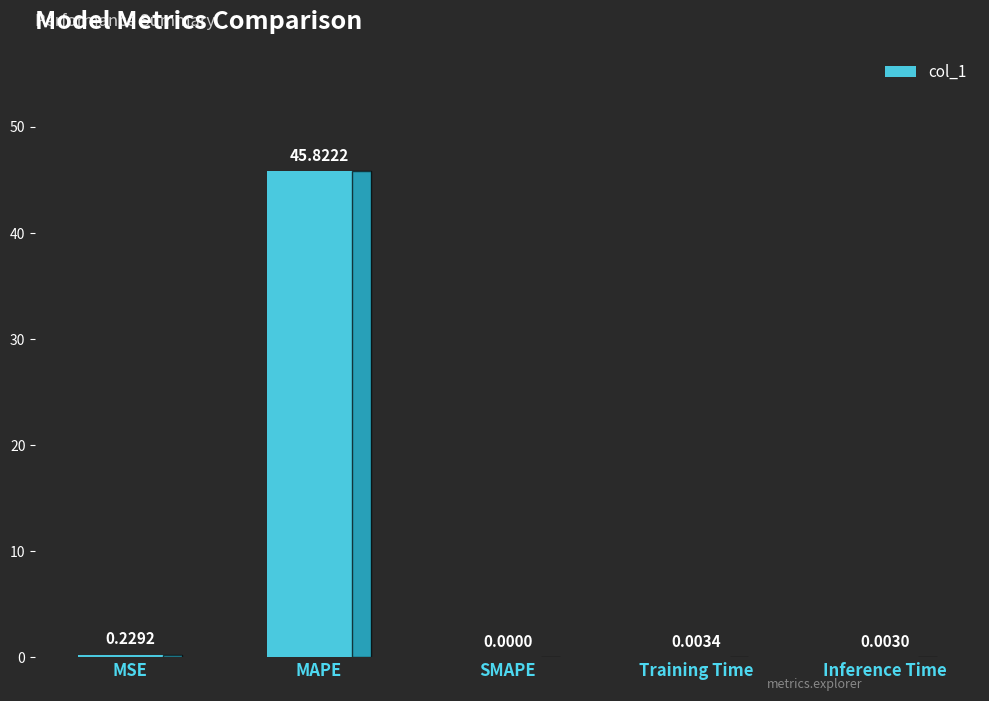

How many data points are above 0?

4